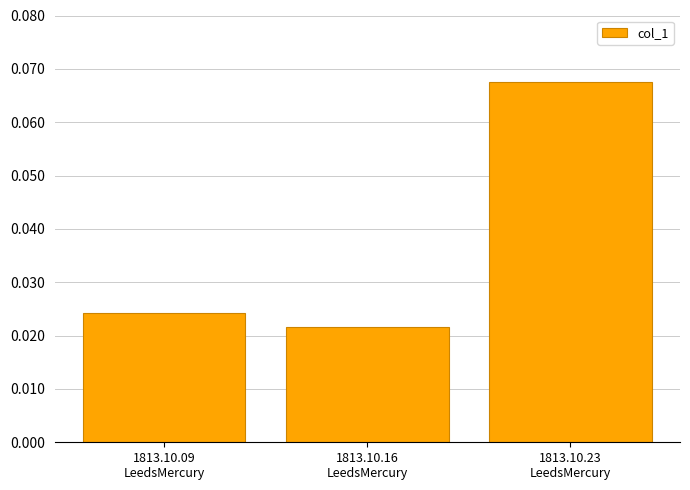

At which label is the value closest to 0?

1813.10.16
LeedsMercury